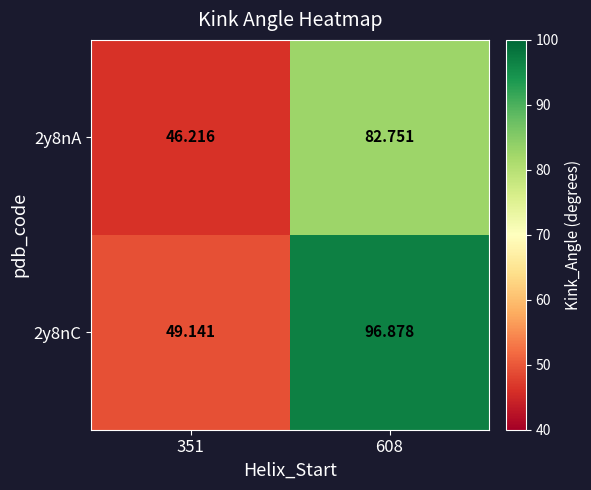

What is the minimum value shown in the chart?

46.2